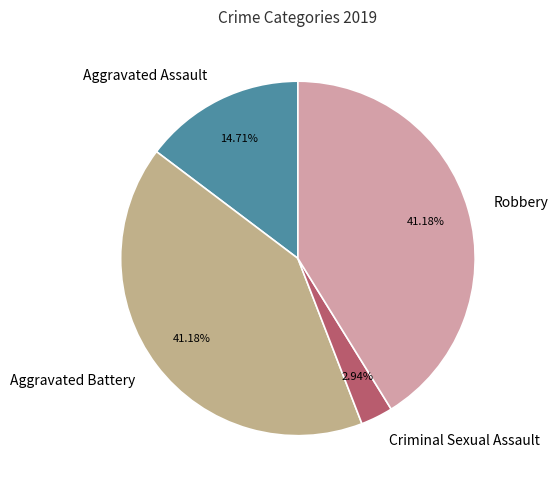

How much of the chart is everything except Aggravated Assault?

85.3%